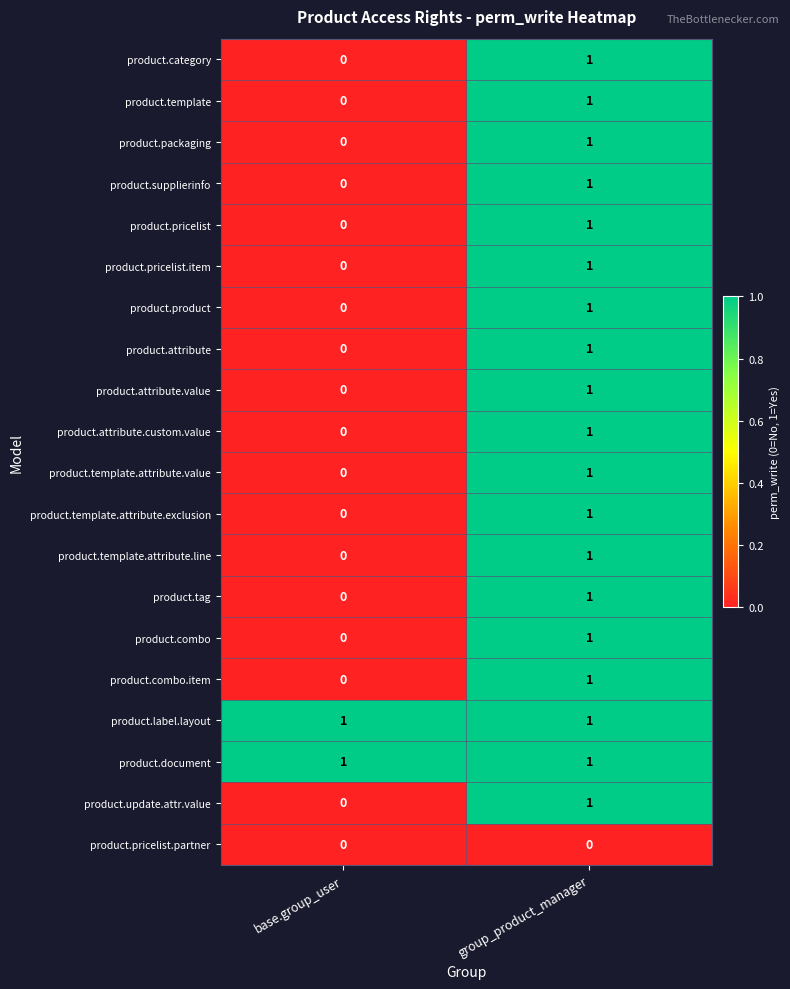

At which category is the sum across all series the highest?

group_product_manager